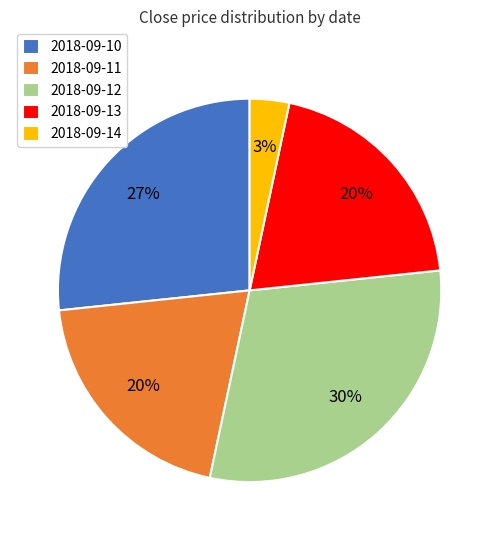

To the nearest percent, what is the difference between the 2018-09-14 and 2018-09-13 slice percentages?

17%